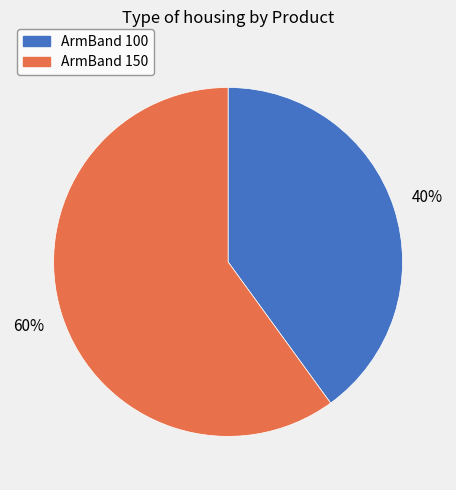

Count the number of slices in the pie.

2